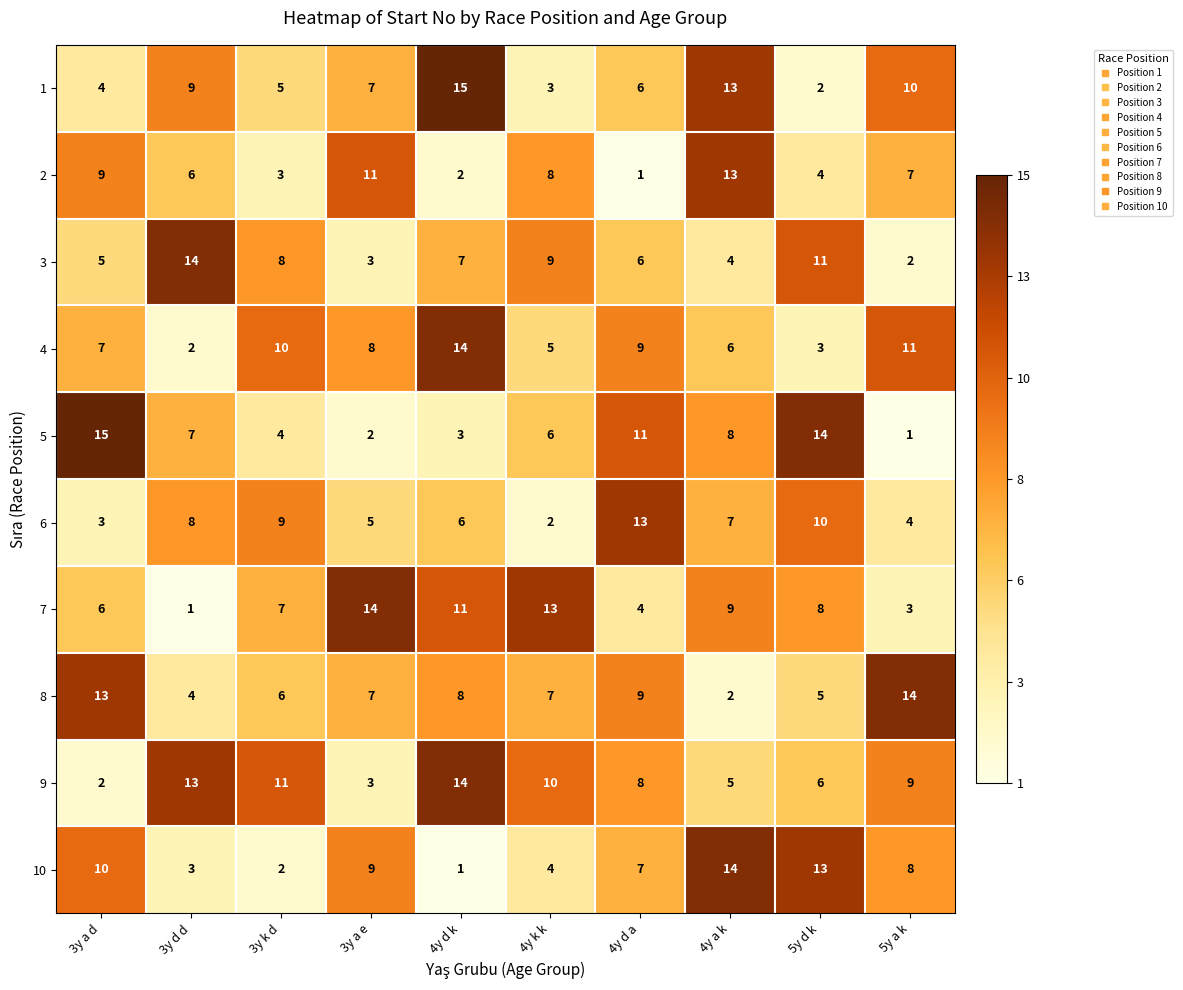

Rank the series at 4y k k from lowest to highest value.

6, 1, 10, 4, 5, 8, 2, 3, 9, 7